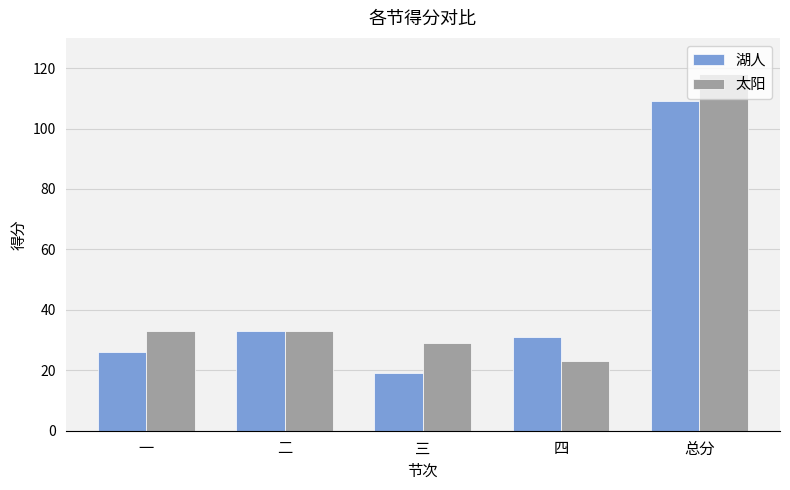

What is the label of the 5th bar from the left?

总分